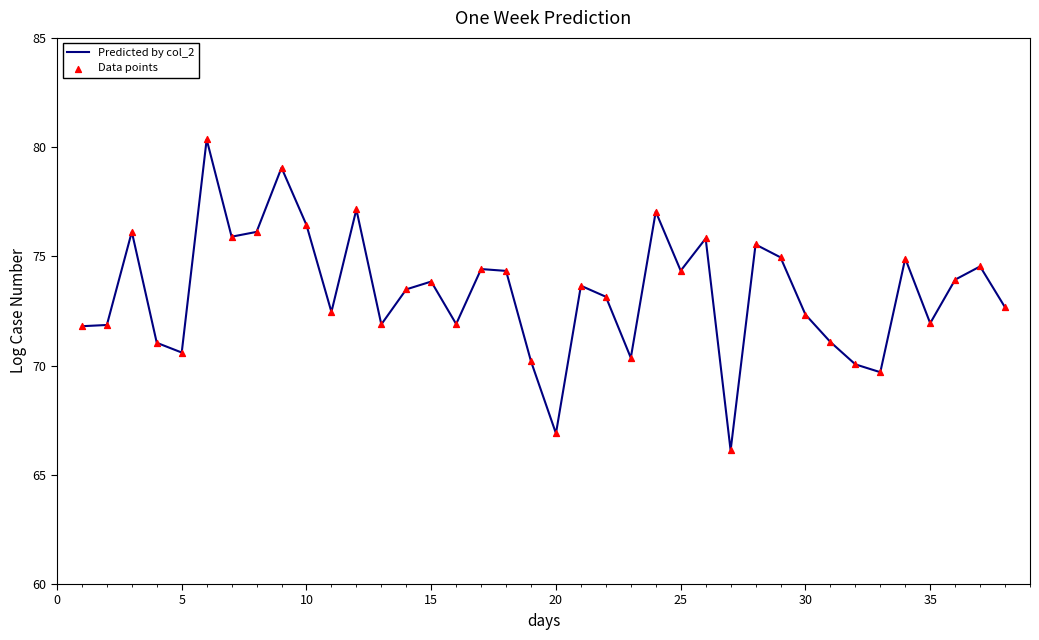

What is the maximum value shown in the chart?

80.4